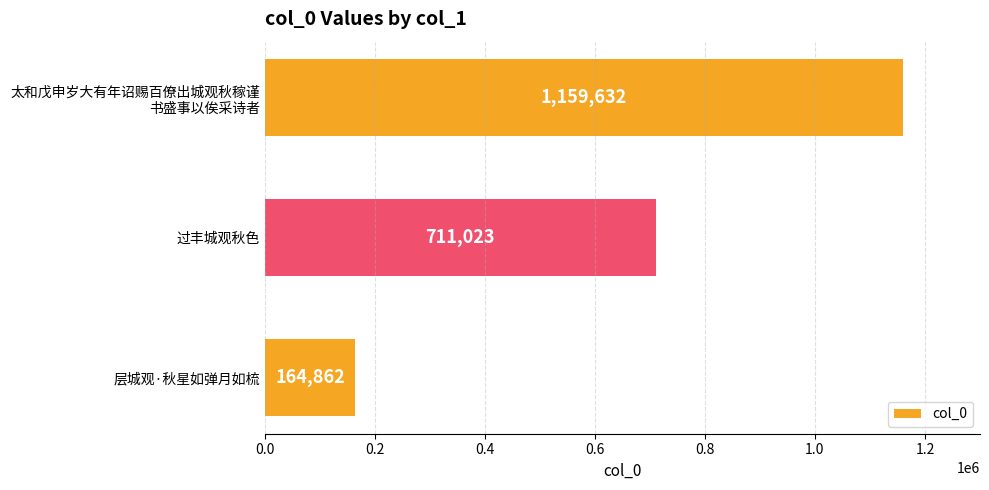

List the labels in order of value, largest first.

太和戊申岁大有年诏赐百僚出城观秋稼谨
书盛事以俟采诗者, 过丰城观秋色, 层城观·秋星如弹月如梳